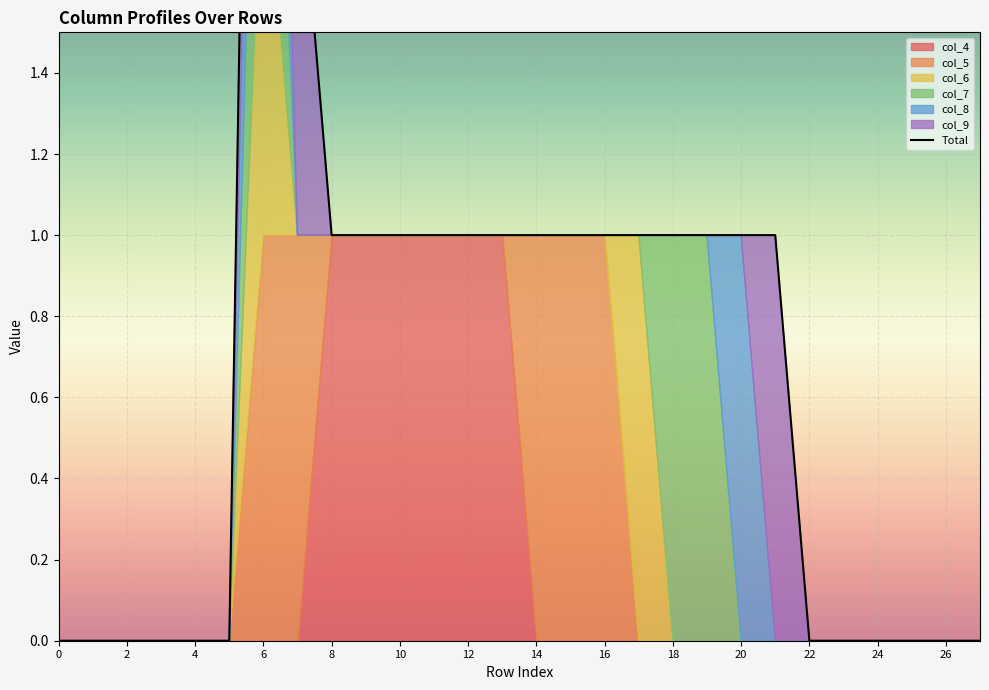

How many values exceed 1?

2